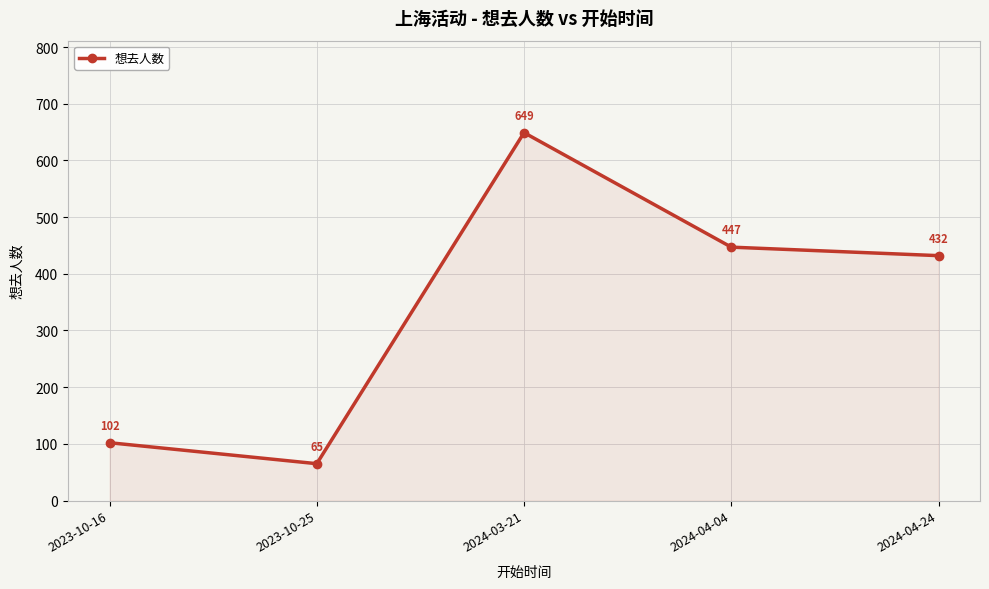

At which category does the data reach its first local peak?

2024-03-21